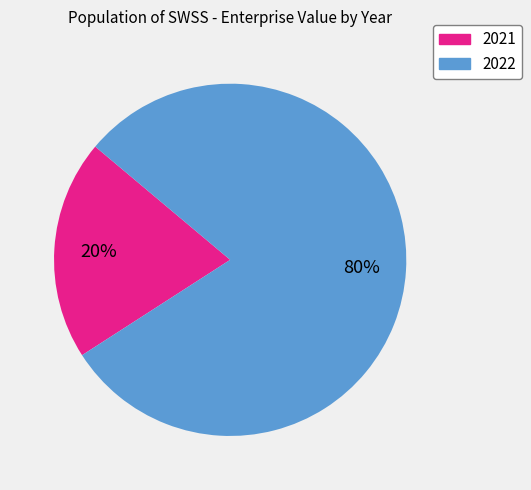

Count the number of slices in the pie.

2